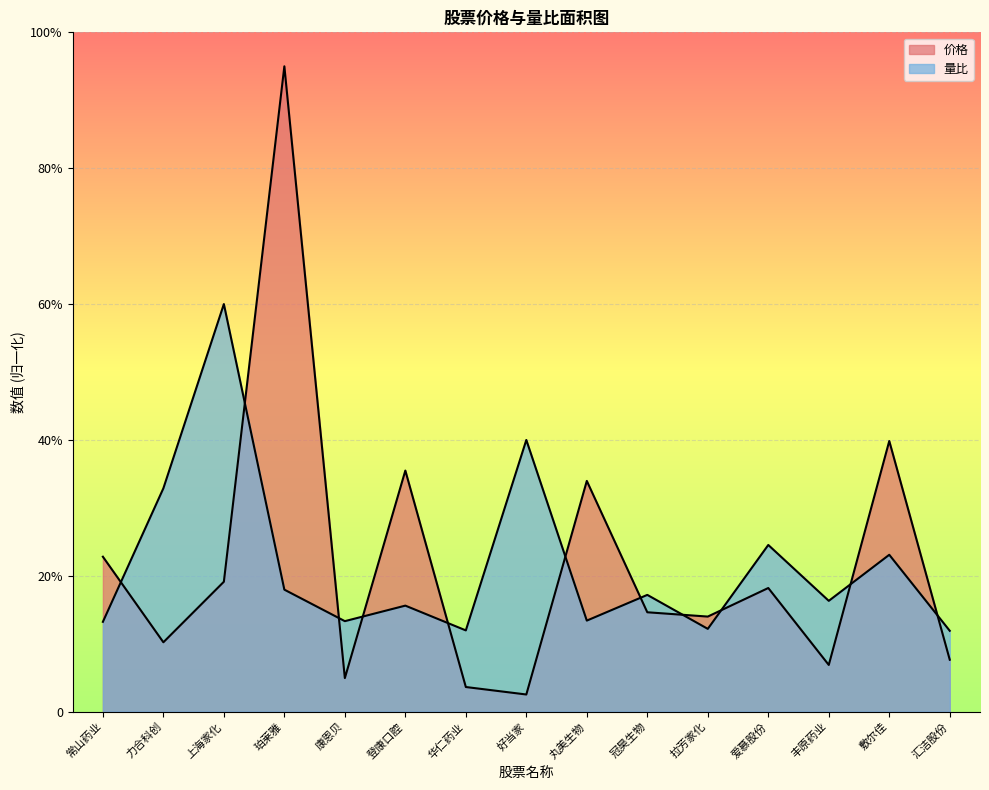

At which category is the sum across all series the highest?

珀莱雅